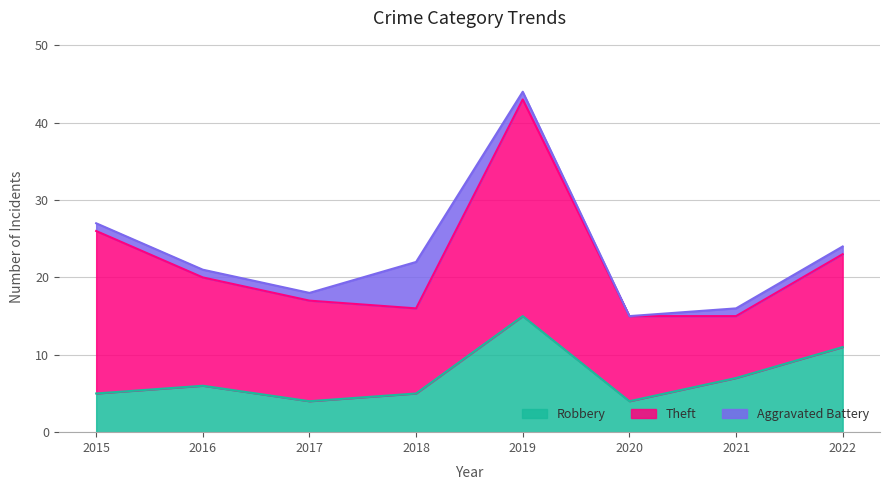

Reading left to right, list all the values displayed in this chart.

Robbery: 2015=5	2016=6	2017=4	2018=5	2019=15	2020=4	2021=7	2022=11
Theft: 2015=21	2016=14	2017=13	2018=11	2019=28	2020=11	2021=8	2022=12
Aggravated Battery: 2015=1	2016=1	2017=1	2018=6	2019=1	2020=0	2021=1	2022=1